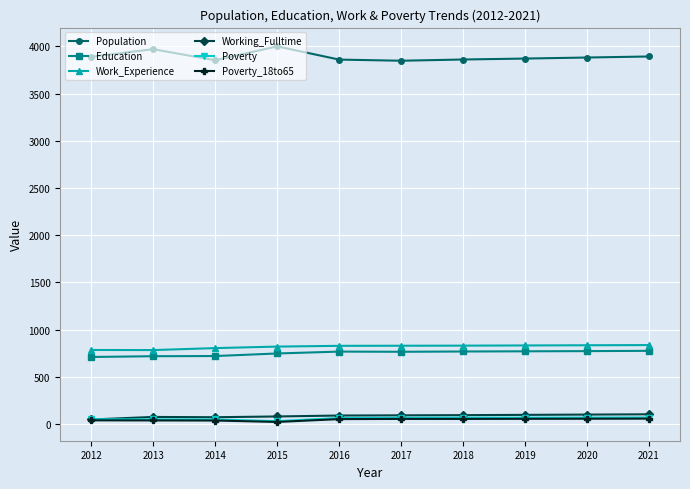

True or false: Poverty and Education intersect in this chart.

False